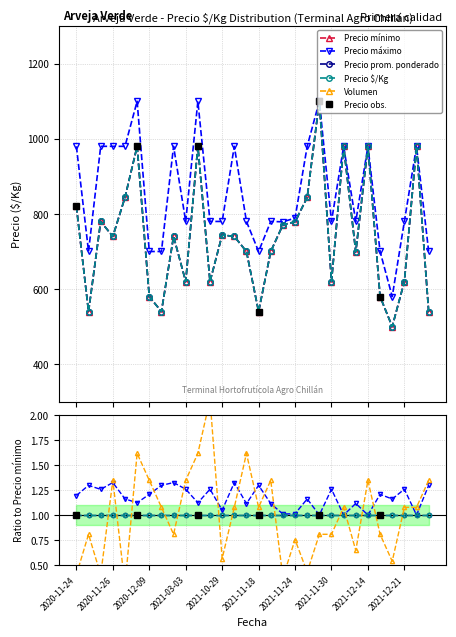

What is the total value across all series at 2021-11-29?

3544